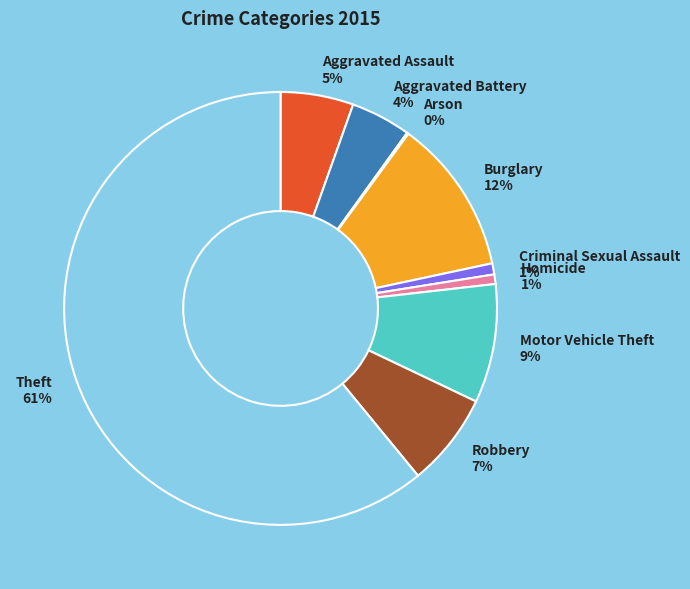

Is there a majority slice in this chart?

Yes